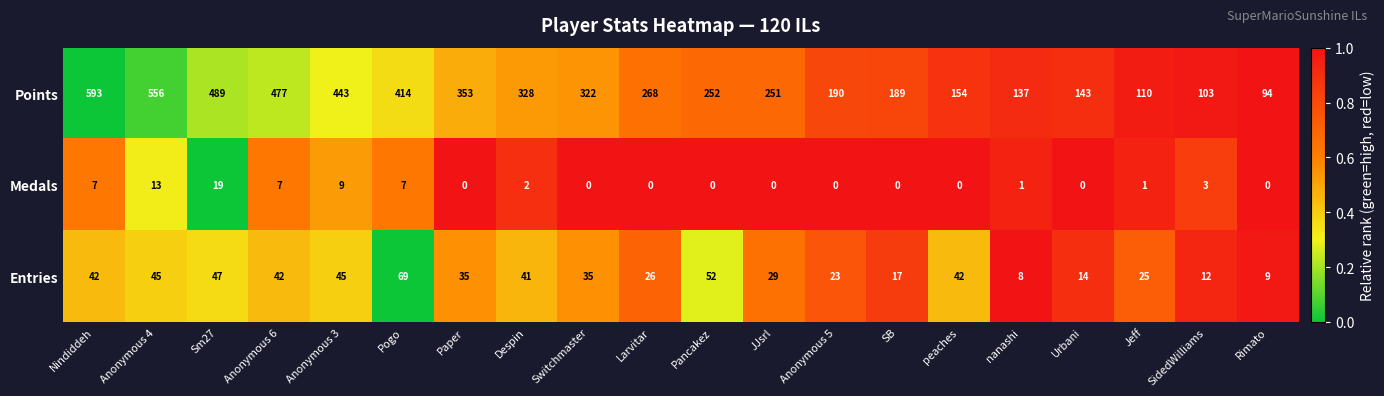

True or false: Medals has a value of 13 at Anonymous 4.

True